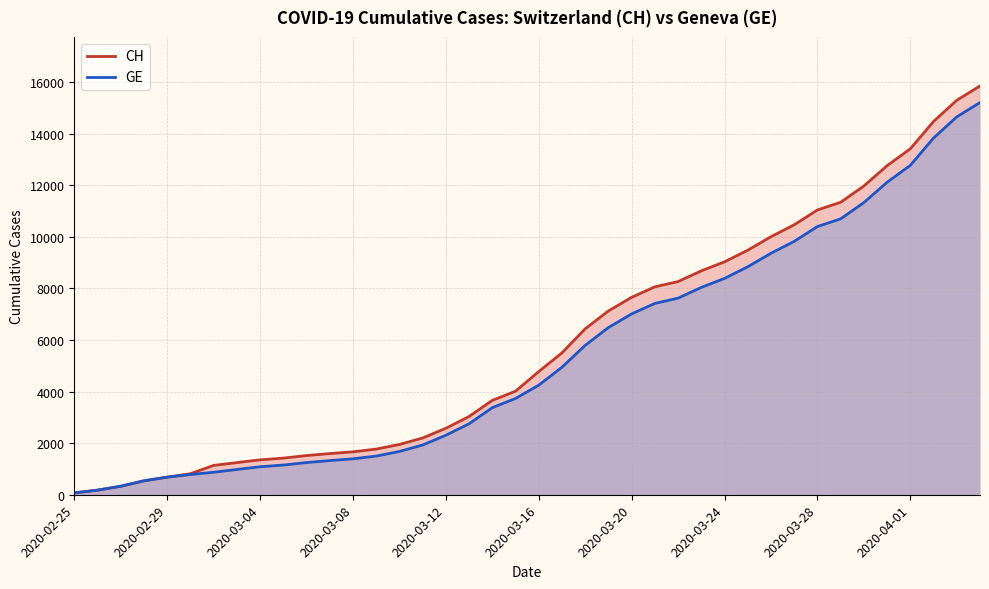

True or false: CH has more than 1 interior local peaks.

False